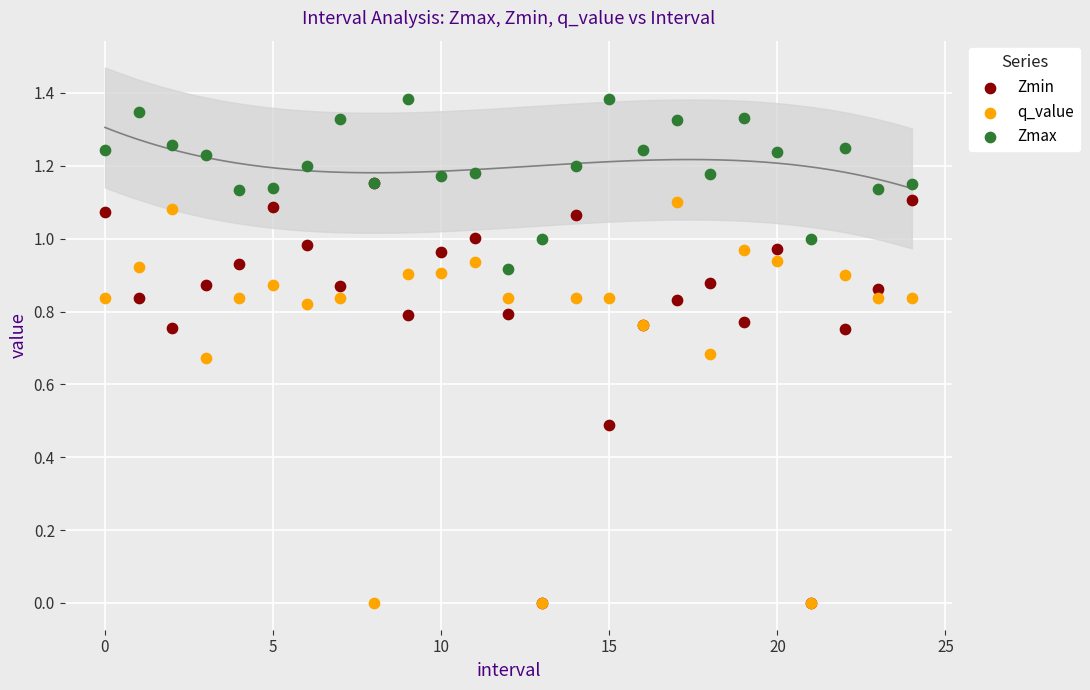

What are all the series names shown in the legend?

Zmin, q_value, Zmax